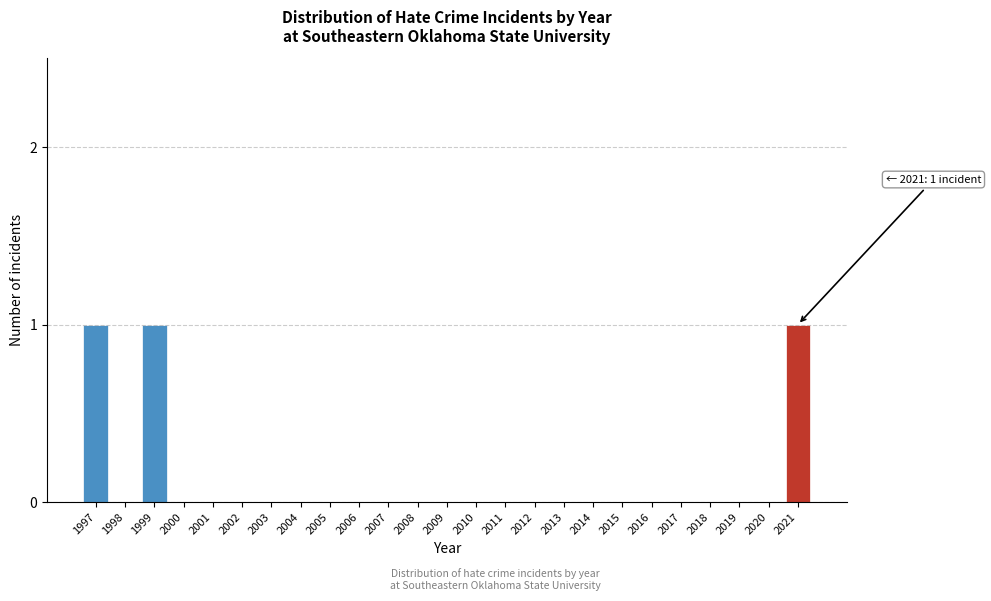

Reading left to right, list all the values displayed in this chart.

1997=1	1998=0	1999=1	2000=0	2001=0	2002=0	2003=0	2004=0	2005=0	2006=0	2007=0	2008=0	2009=0	2010=0	2011=0	2012=0	2013=0	2014=0	2015=0	2016=0	2017=0	2018=0	2019=0	2020=0	2021=1